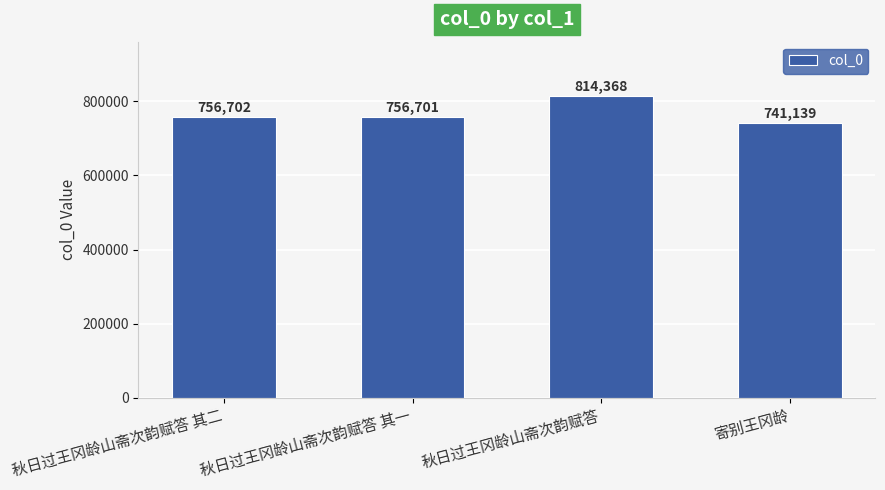

What is the change in value from 秋日过王冈龄山斋次韵赋答 其二 to 秋日过王冈龄山斋次韵赋答 其一?

-1